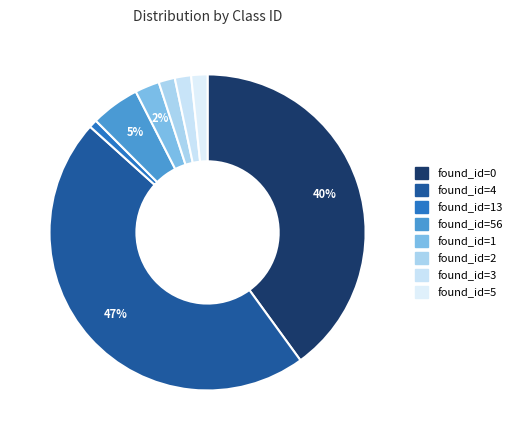

Count the number of slices in the pie.

8